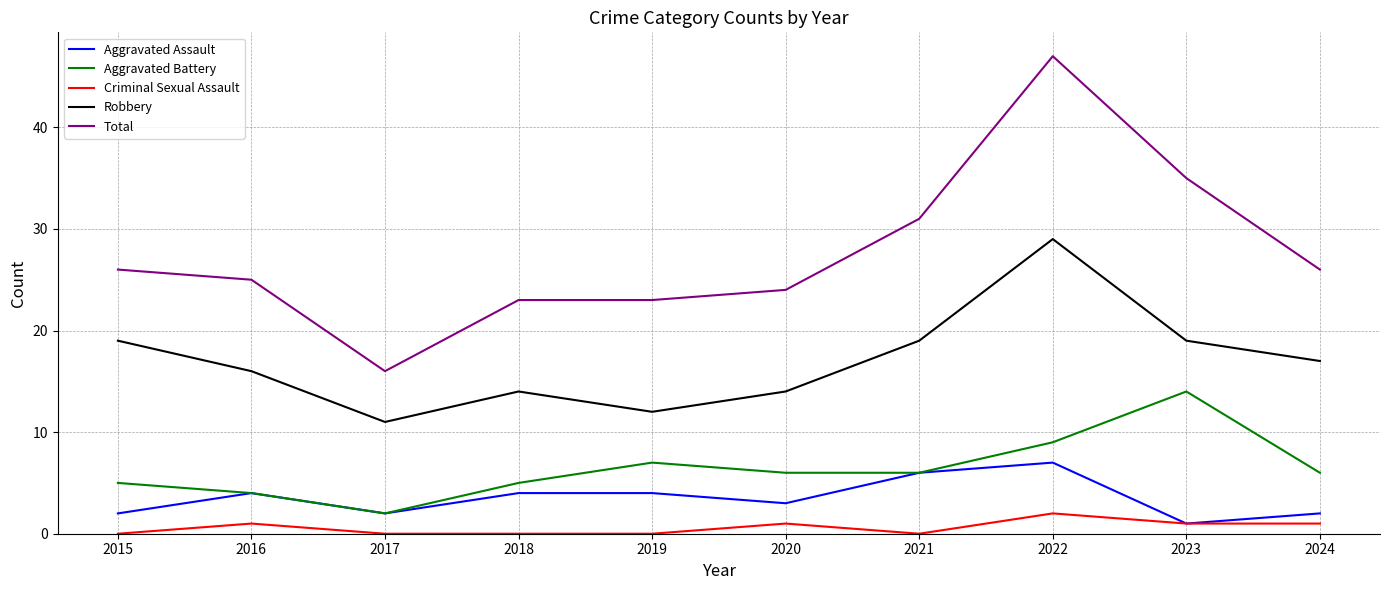

Rank the series at 2020 from lowest to highest value.

Criminal Sexual Assault, Aggravated Assault, Aggravated Battery, Robbery, Total